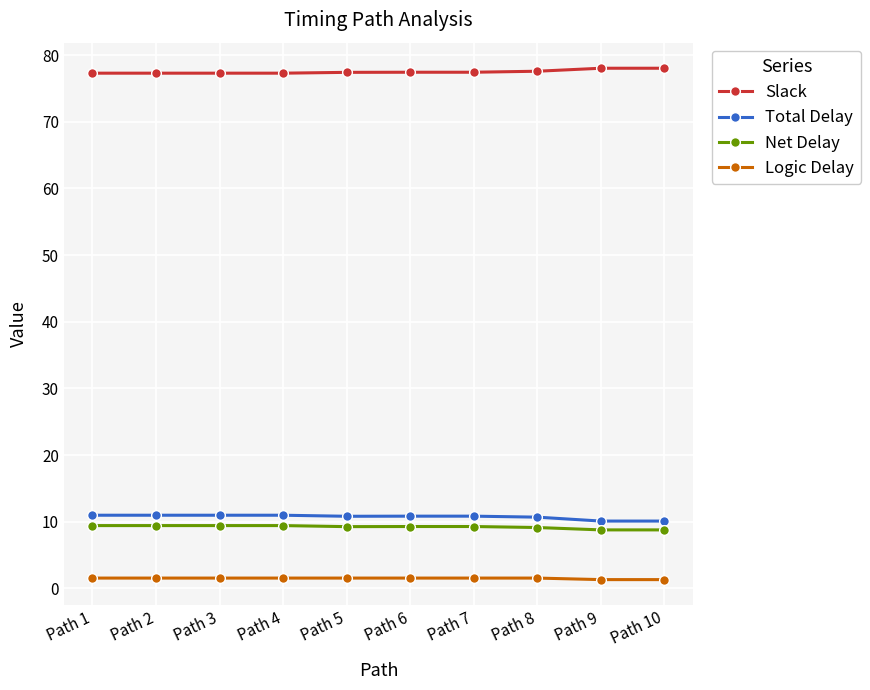

The Slack series shows 77.4 at Path 6. True or false?

True